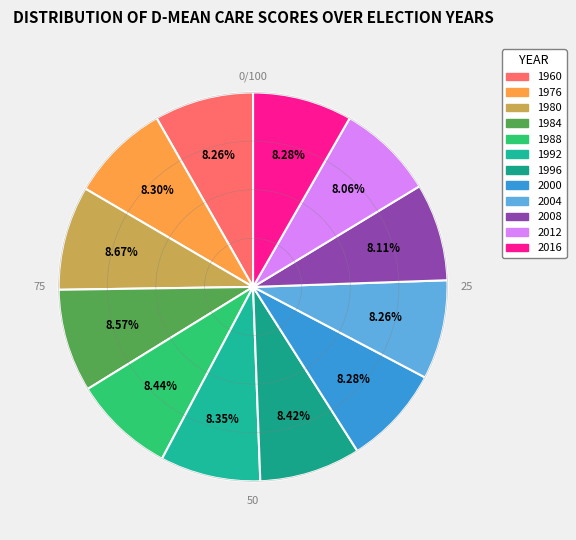

Which slice is the largest?

1980